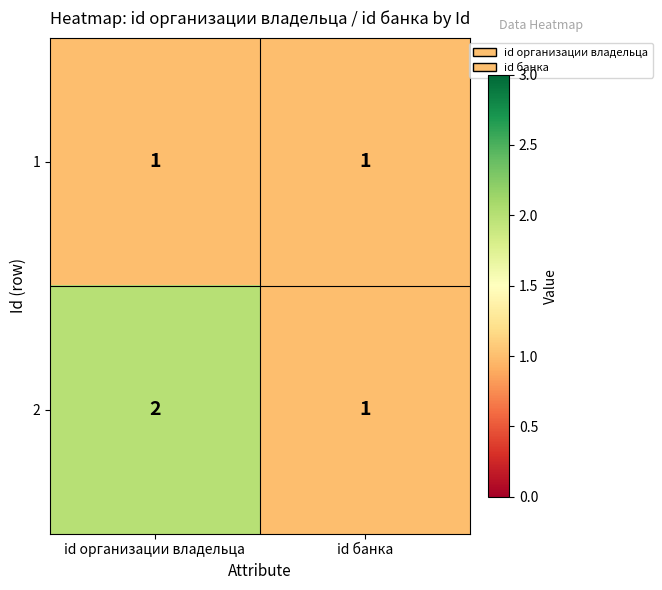

Which series has the largest total across all categories?

2